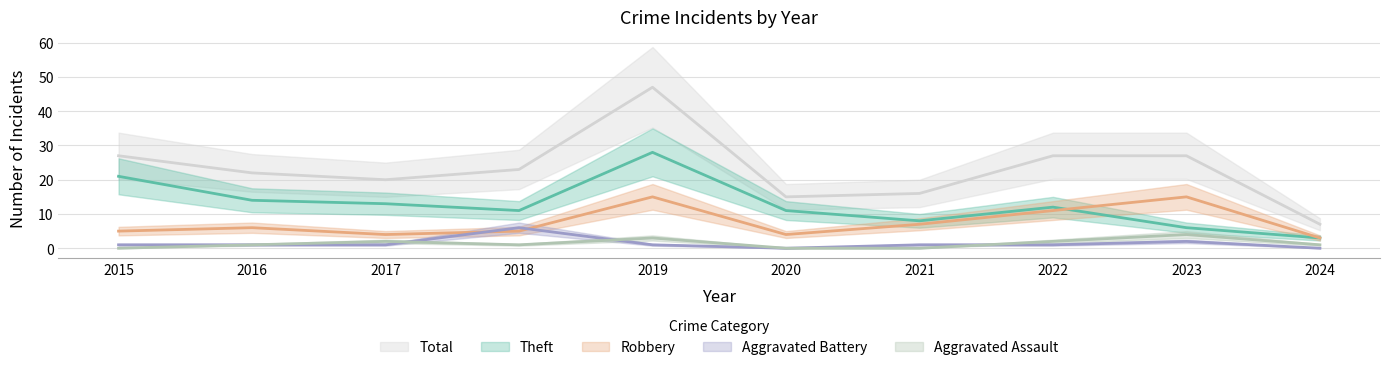

Reading left to right, extract all data points from this chart.

Theft: 2015=21	2016=14	2017=13	2018=11	2019=28	2020=11	2021=8	2022=12	2023=6	2024=3
Robbery: 2015=5	2016=6	2017=4	2018=5	2019=15	2020=4	2021=7	2022=11	2023=15	2024=3
Aggravated Battery: 2015=1	2016=1	2017=1	2018=6	2019=1	2020=0	2021=1	2022=1	2023=2	2024=0
Aggravated Assault: 2015=0	2016=1	2017=2	2018=1	2019=3	2020=0	2021=0	2022=2	2023=4	2024=1
Total: 2015=27	2016=22	2017=20	2018=23	2019=47	2020=15	2021=16	2022=27	2023=27	2024=7